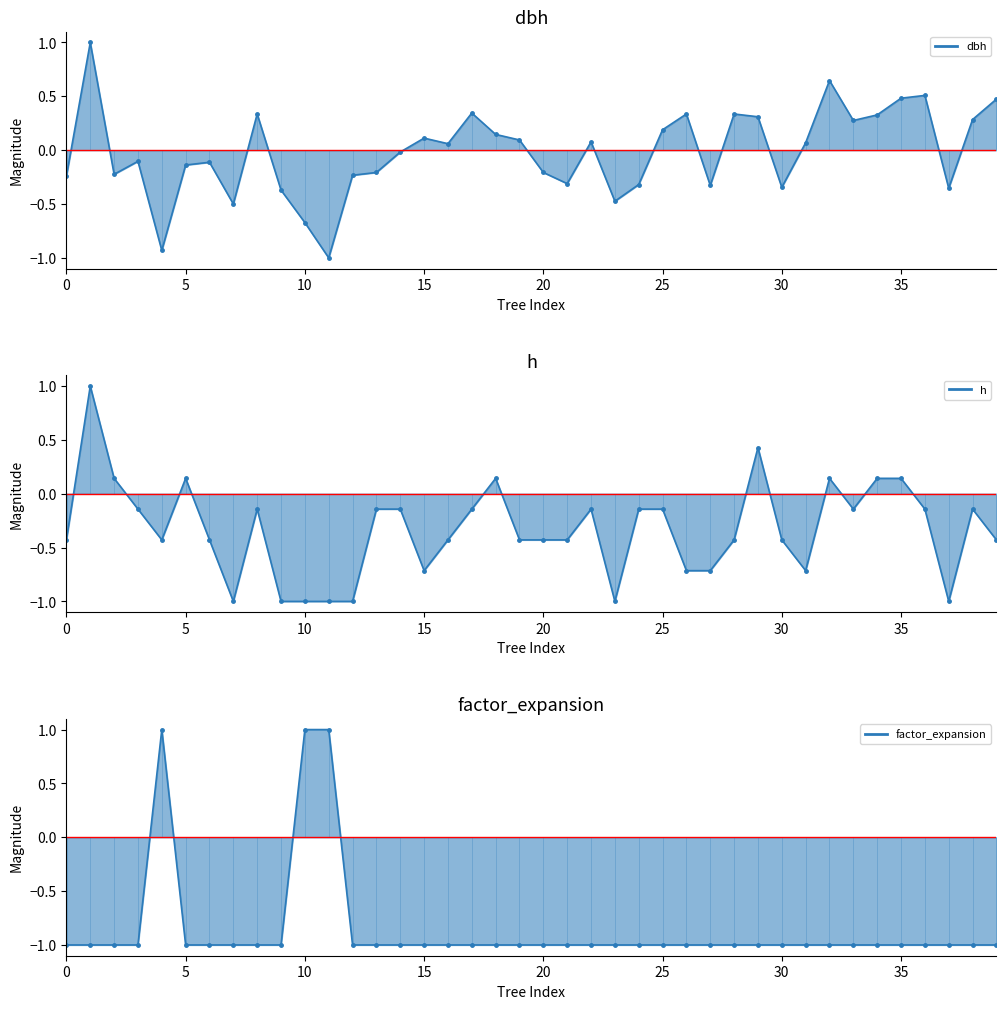

Is it true that dbh equals 0.0 at 240947033?

False